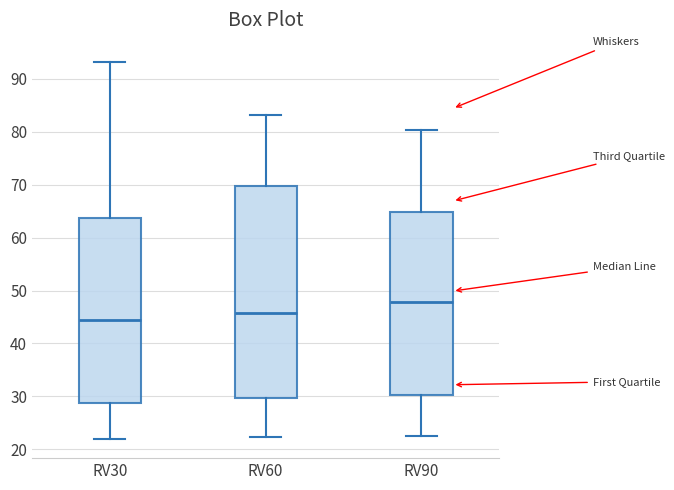

Where does the median line of the box for RV30 sit on the y-axis? The values are not printed on the chart, so give them approximately, as read against the axis.

45